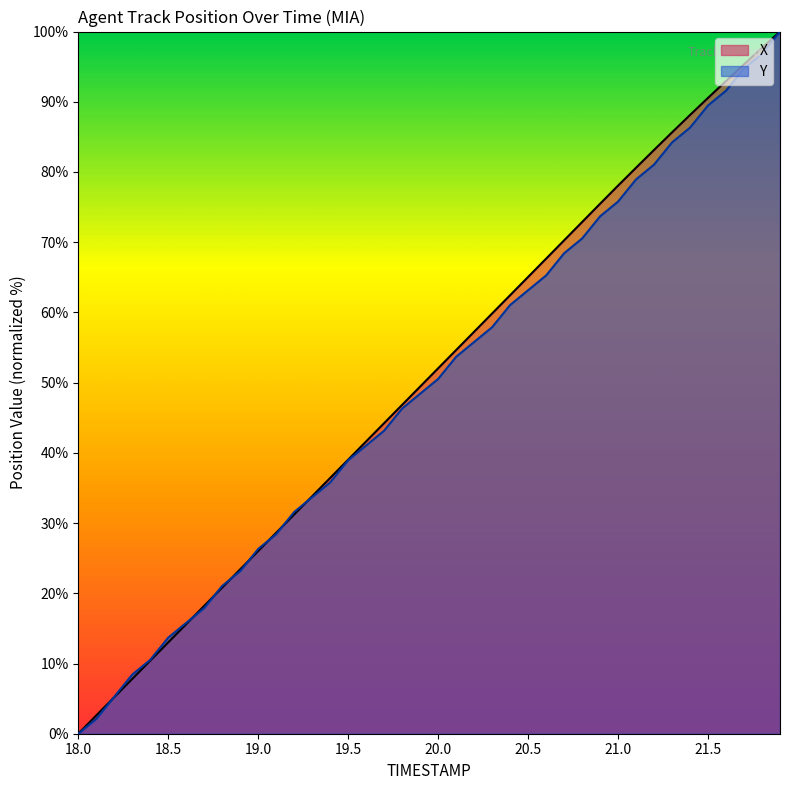

How many lines are shown in the chart?

2